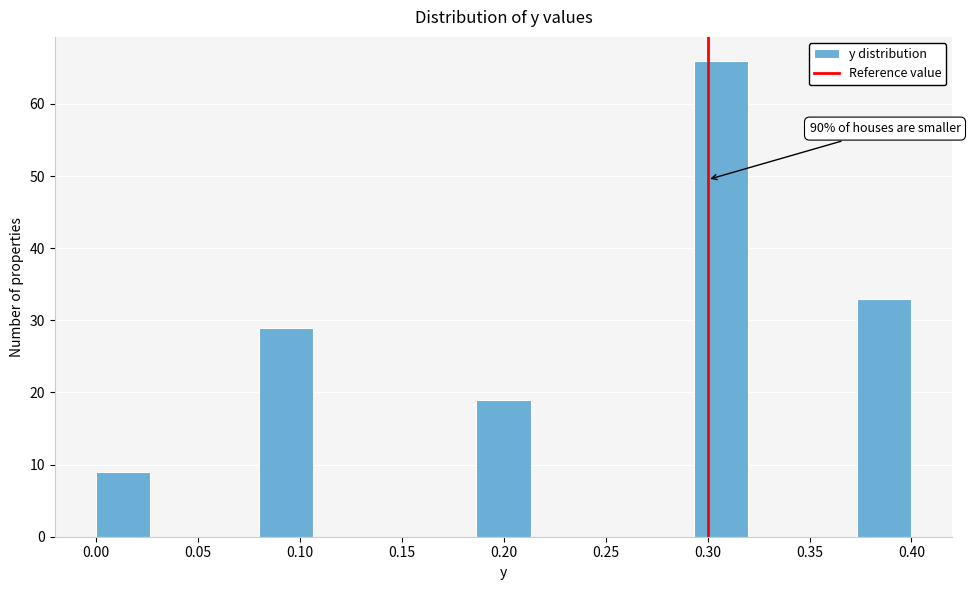

Which range on the x-axis has the tallest bar?

0.295 to 0.320